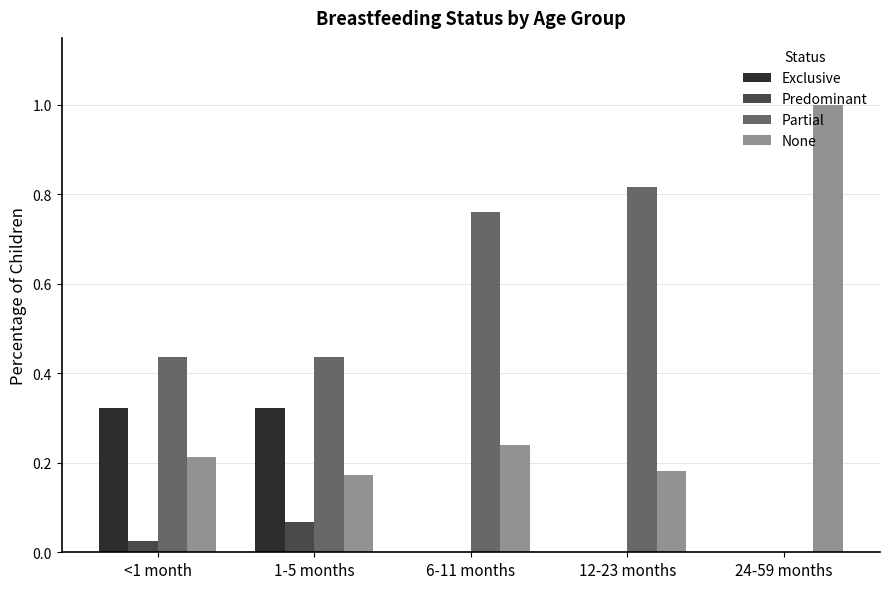

What is the sum of all Exclusive values?

0.6